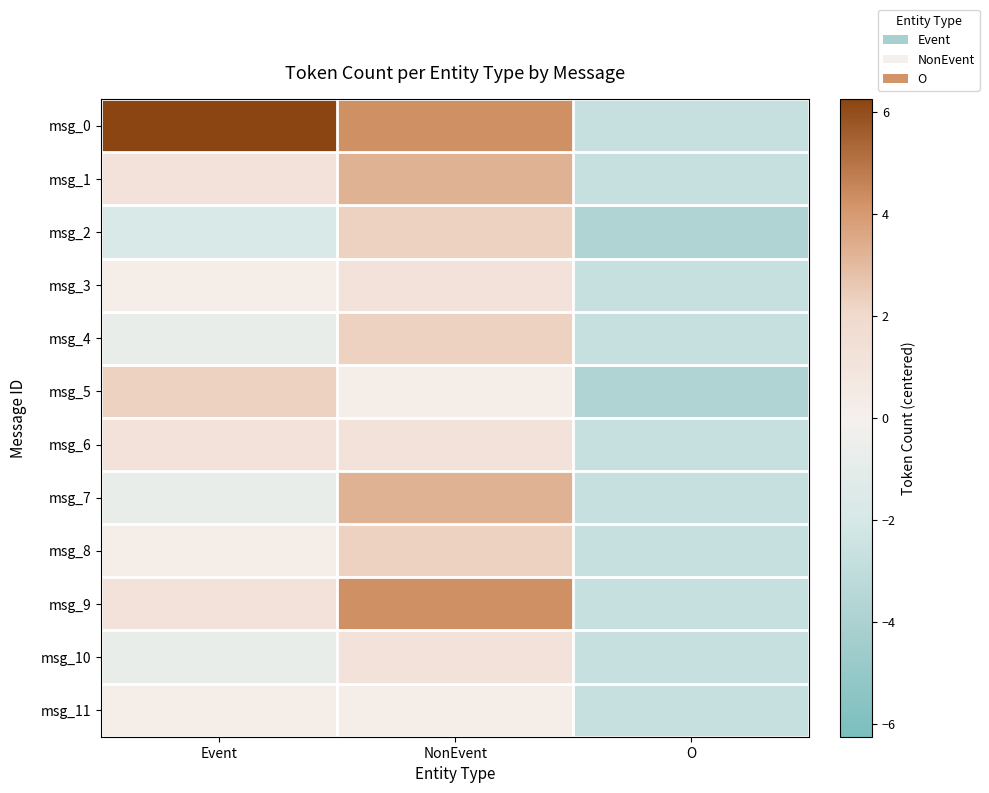

Which series has the largest total across all categories?

msg_0